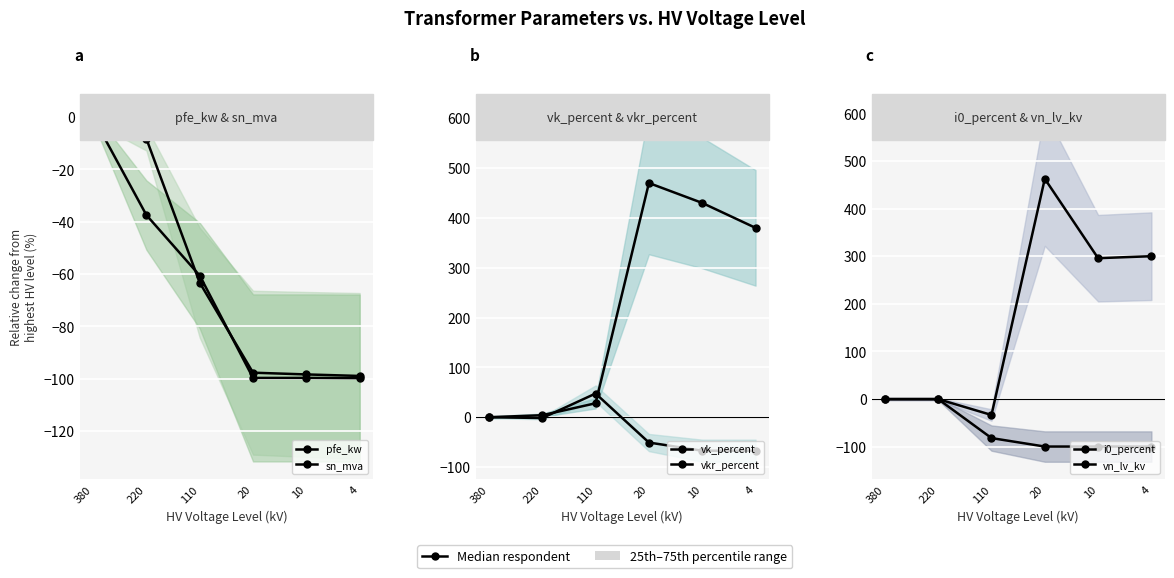

The value of vk_percent at 20 is -50.8. True or false?

True